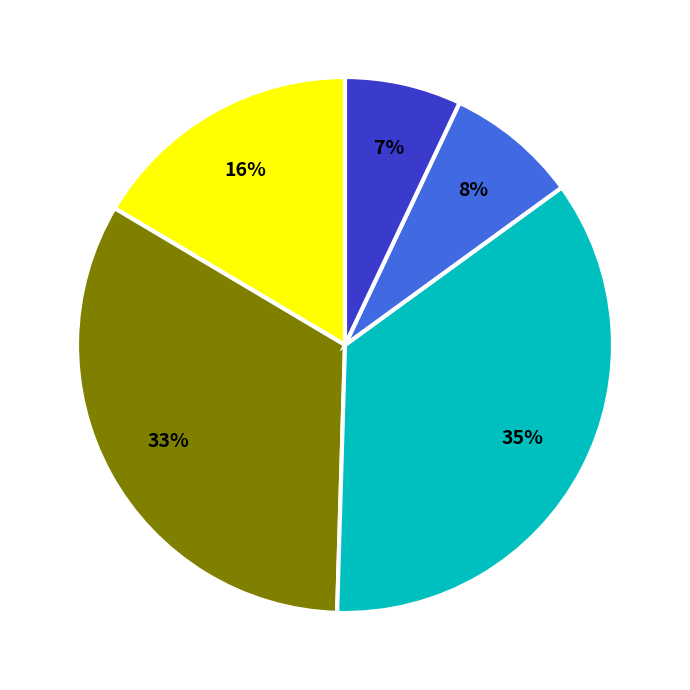

Is there any slice that represents more than half of the pie?

No